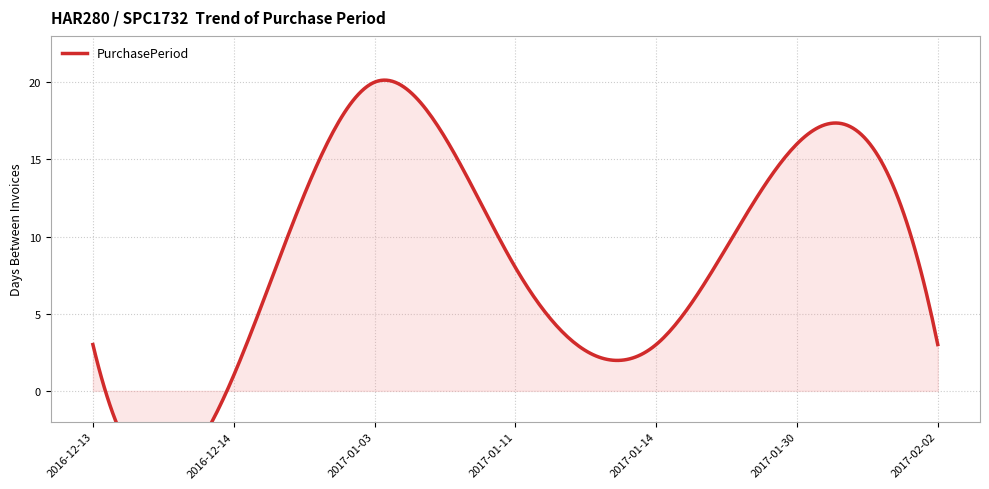

List the labels in order of value, largest first.

2017-01-03, 2017-01-30, 2017-01-11, 2016-12-13, 2017-01-14, 2017-02-02, 2016-12-14